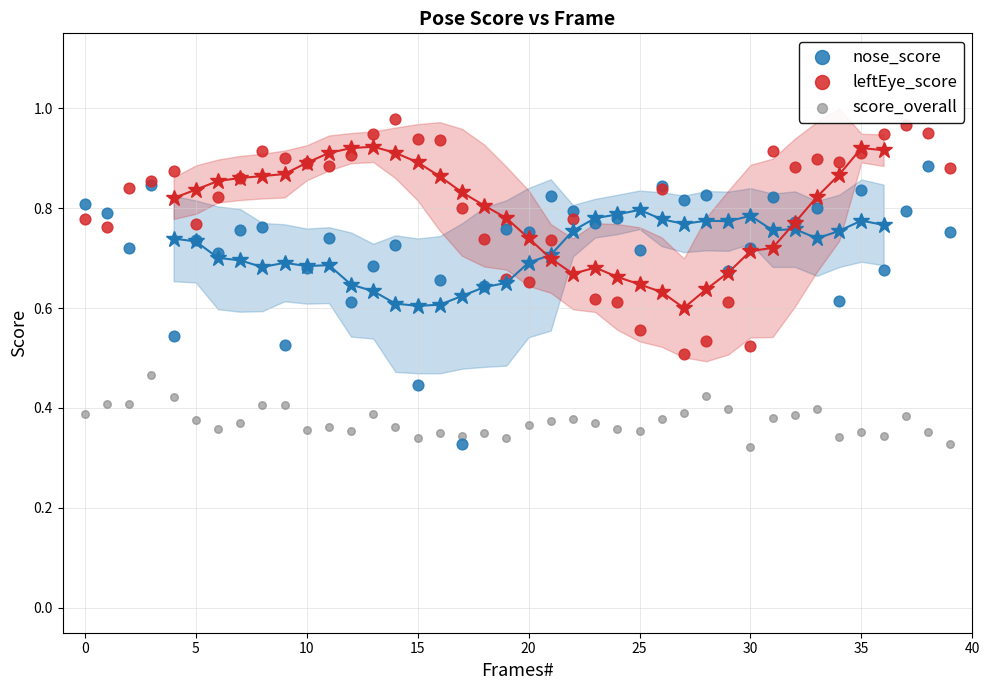

Which series has the widest spread of Y values?

nose_score